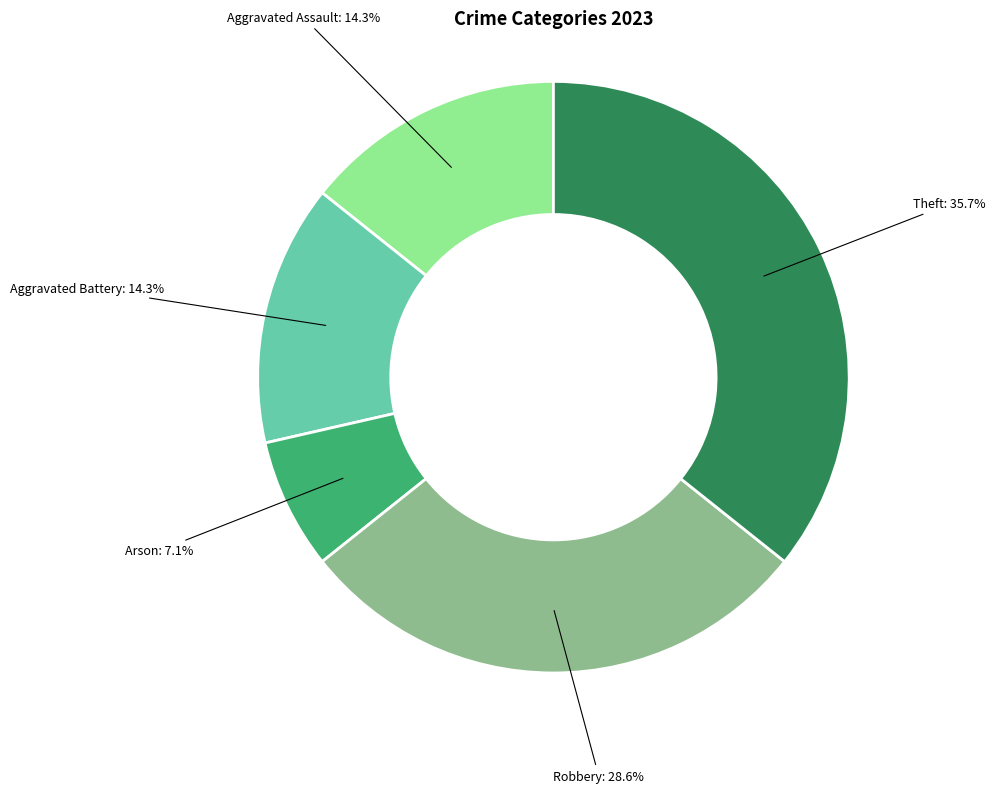

What percentage is the Aggravated Assault slice, to the nearest percent?

14%